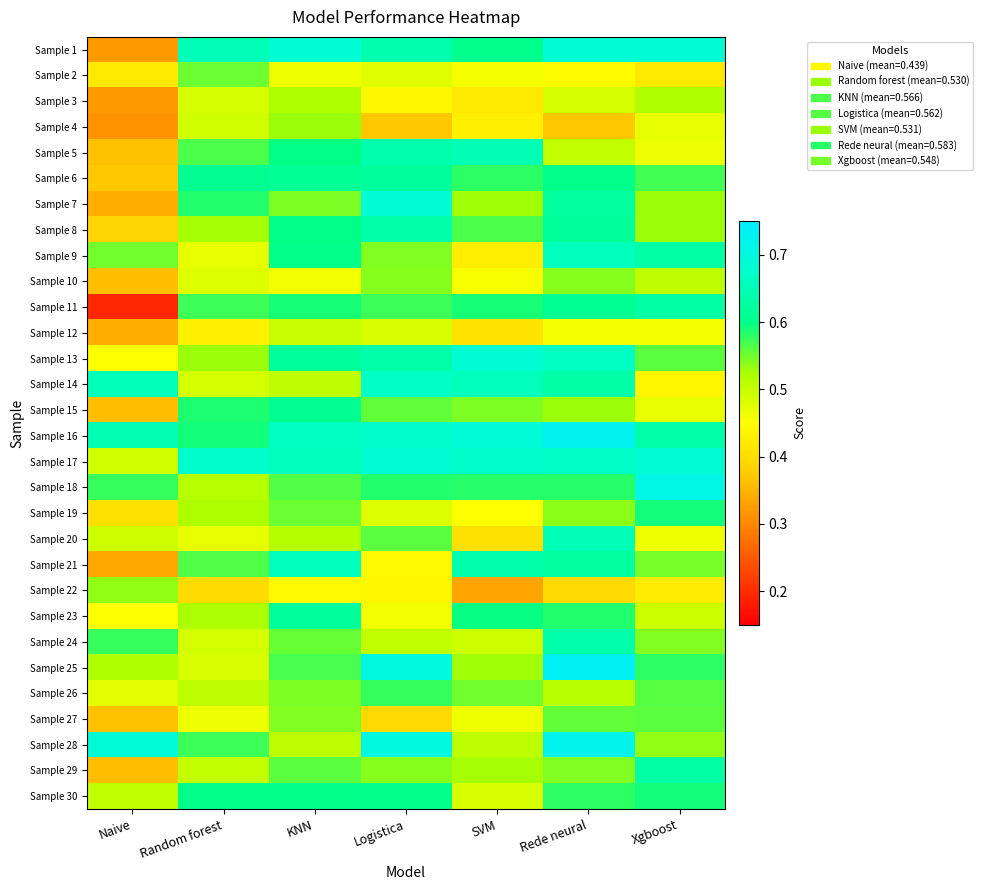

Which has a higher value, SVM or Logistica?

Logistica